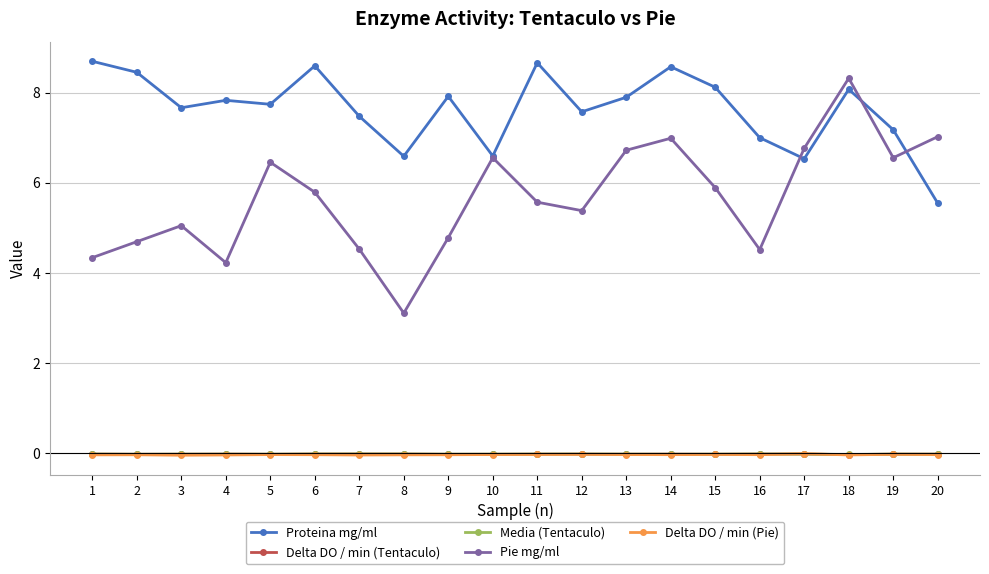

At which label does Proteina mg/ml first exceed 7?

1